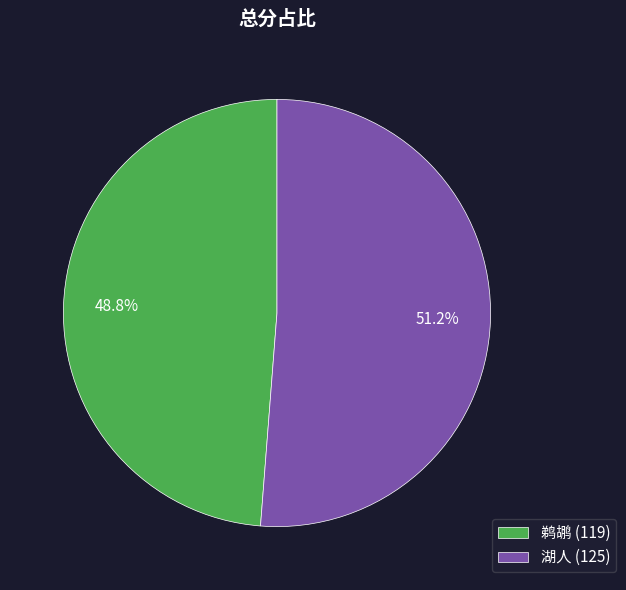

What is the largest slice in the pie chart?

湖人